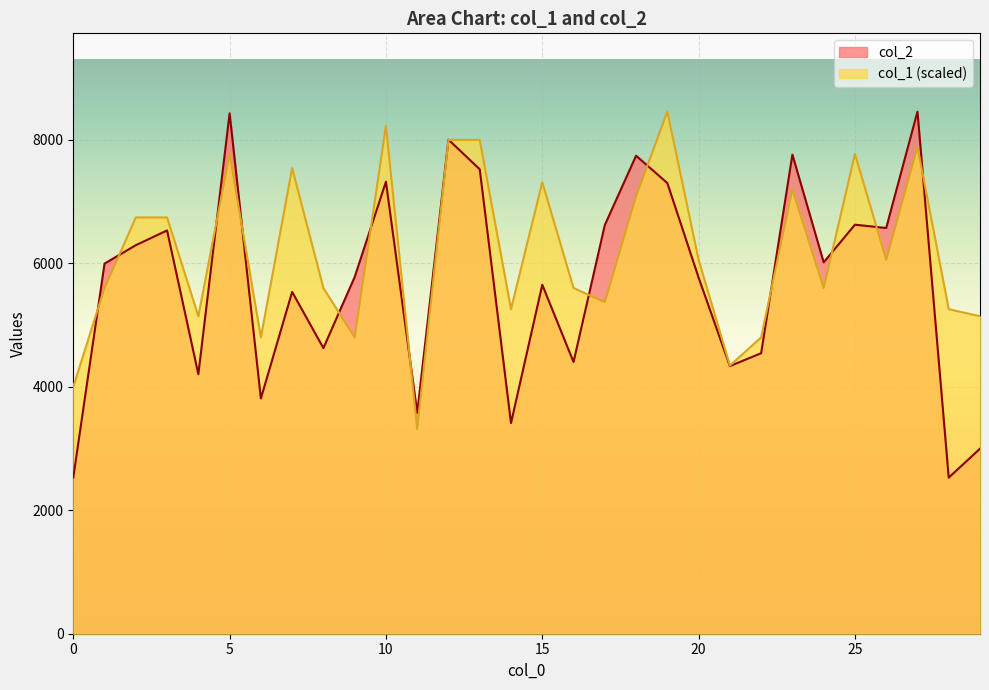

At which category is the sum across all series the highest?

27